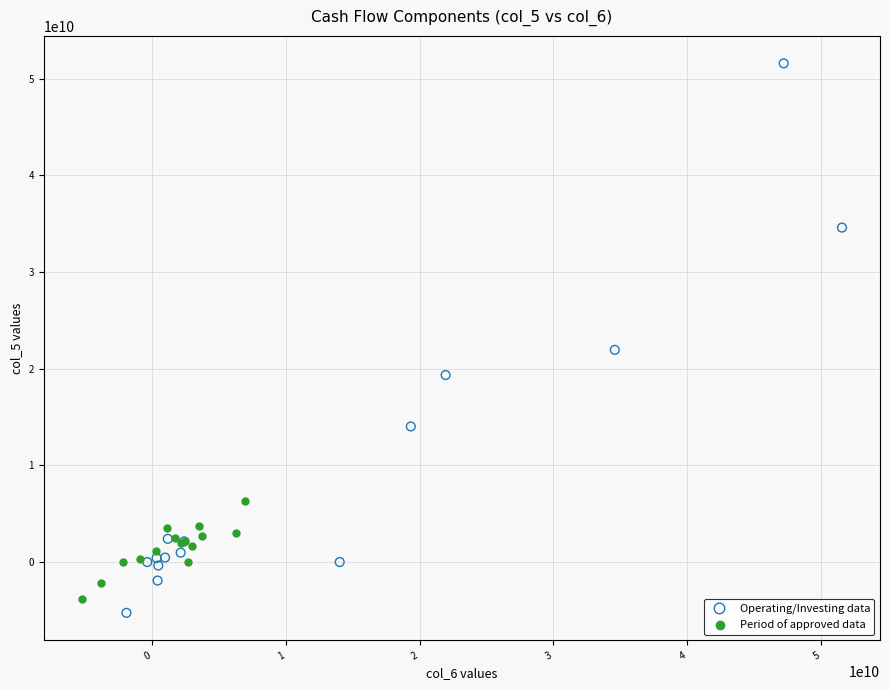

What are all the series names shown in the legend?

Operating/Investing data, Period of approved data